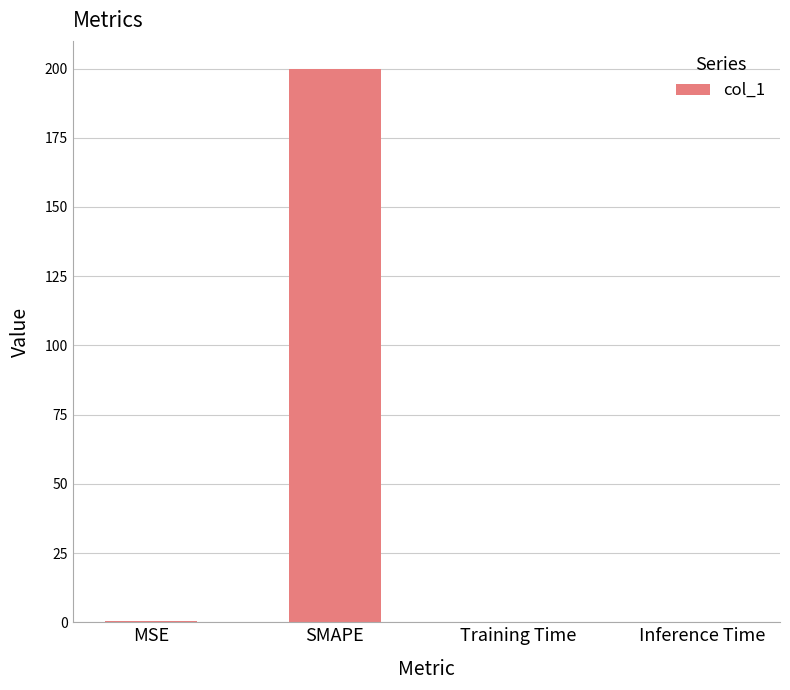

What is the maximum value shown in the chart?

200.0